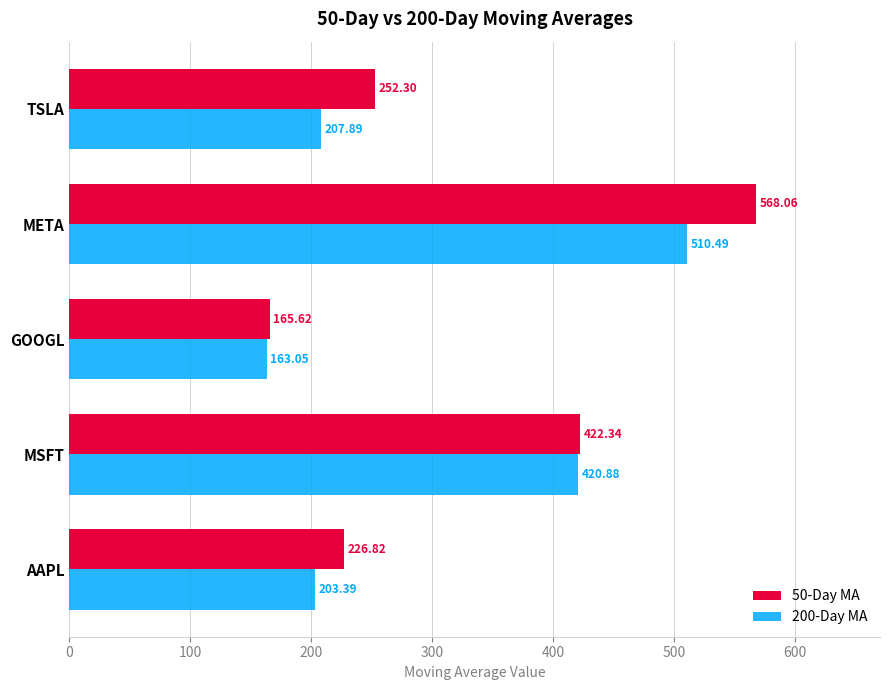

At which category is the sum across all series the highest?

META